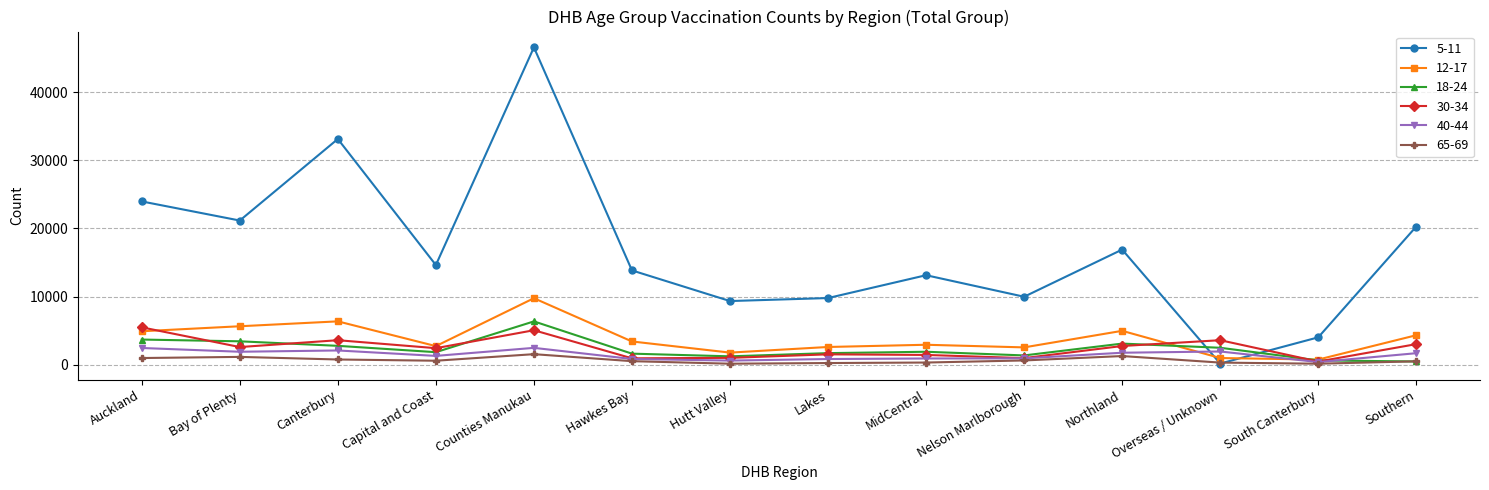

What is the label of the 6th point from the right?

MidCentral